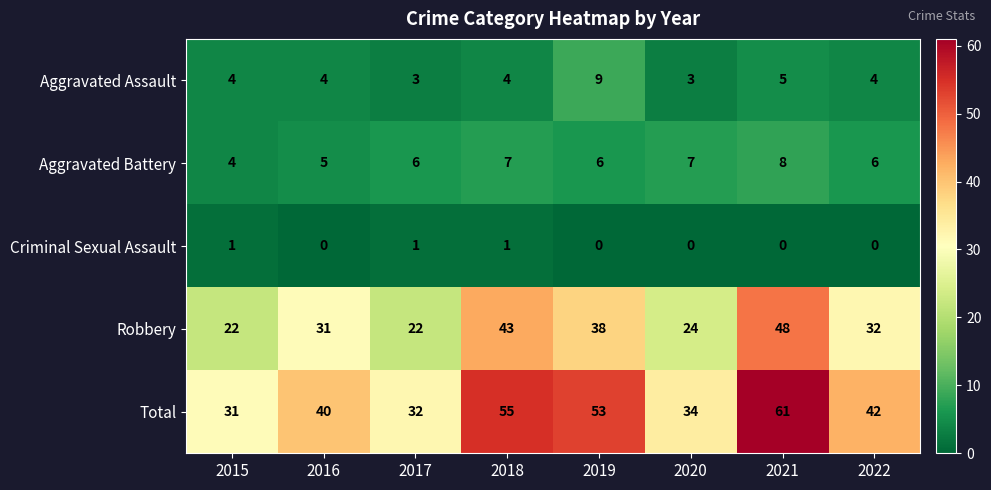

Which category has the lowest value in the Aggravated Battery series?

2015